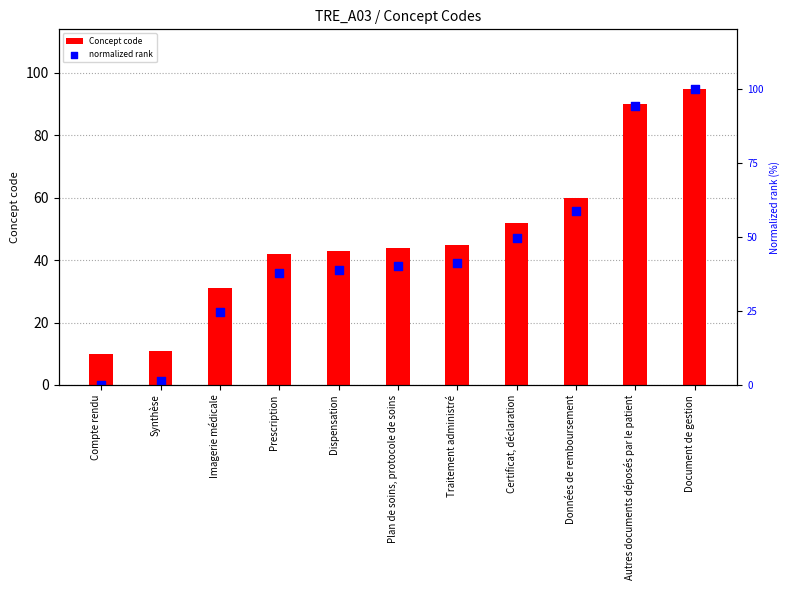

Is the value of Concept code at Prescription greater than the value of normalized rank at Compte rendu?

Yes